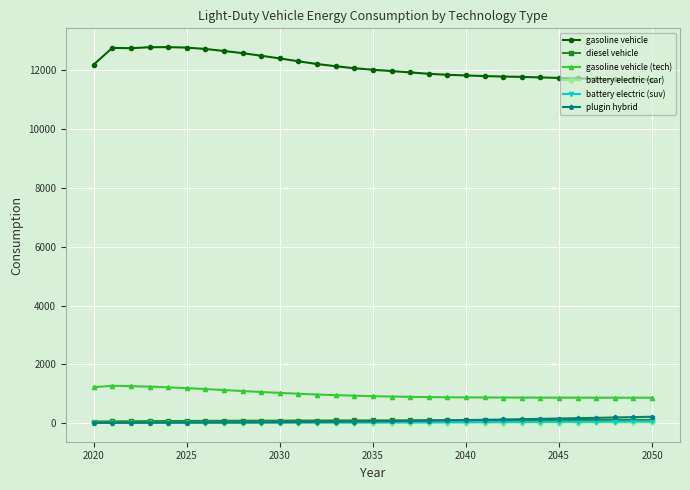

What is the maximum value shown in the chart?

12793.6